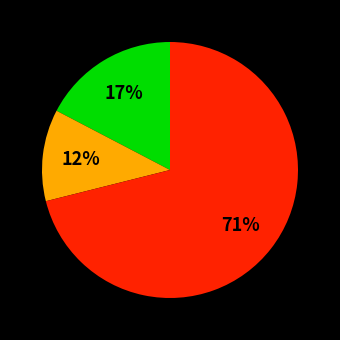

Does any single category account for the majority?

Yes